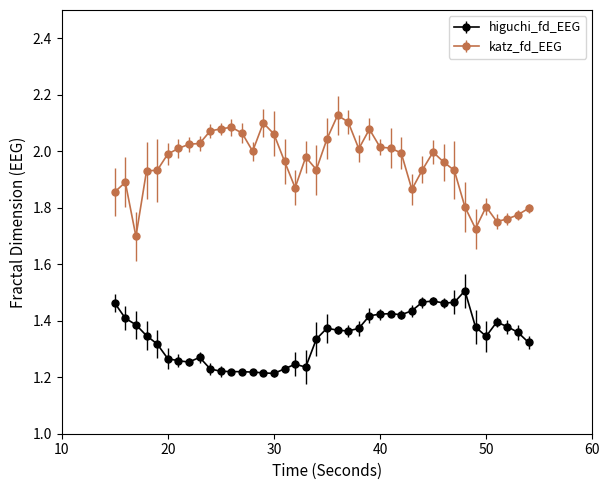

Which series has the largest range (max minus min)?

katz_fd_EEG